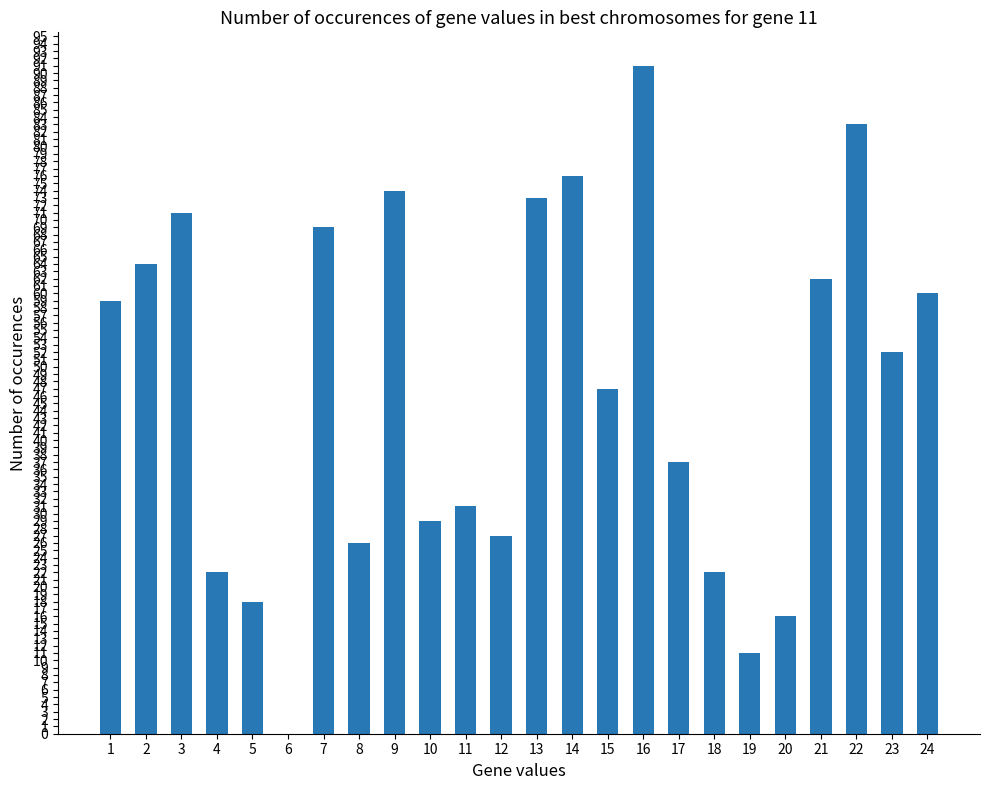

What is the change in value from 3 to 9?

+3